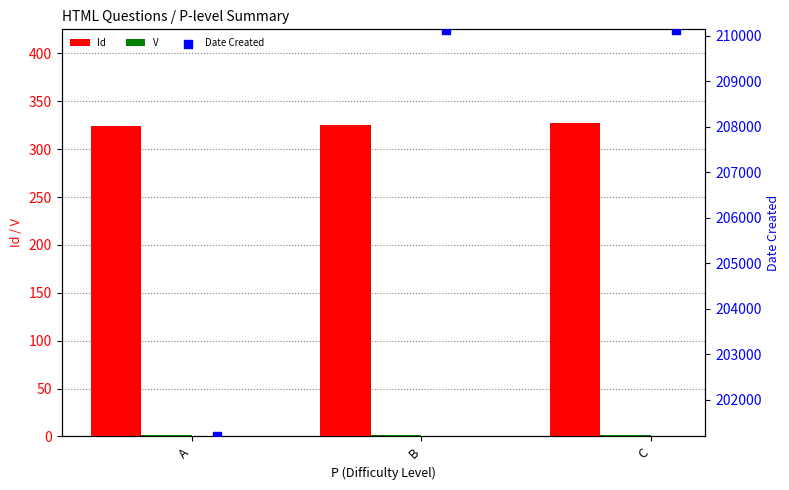

At how many categories does at least one series exceed 162997?

3